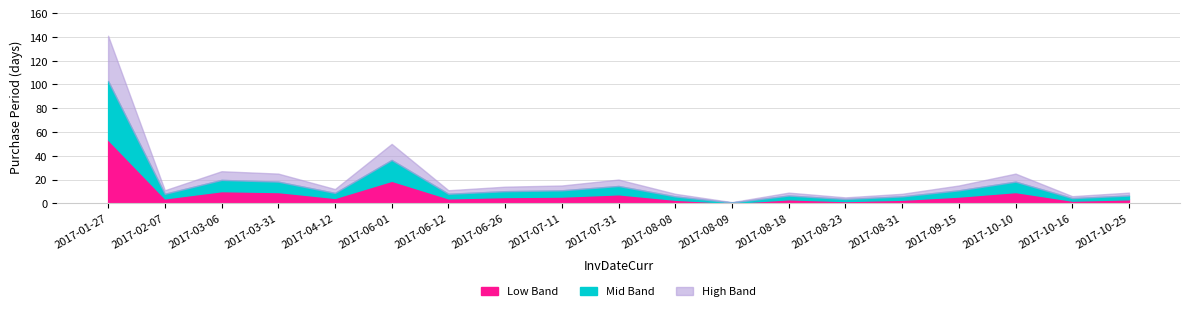

At which label does Mid Band first exceed 8?

2017-01-27